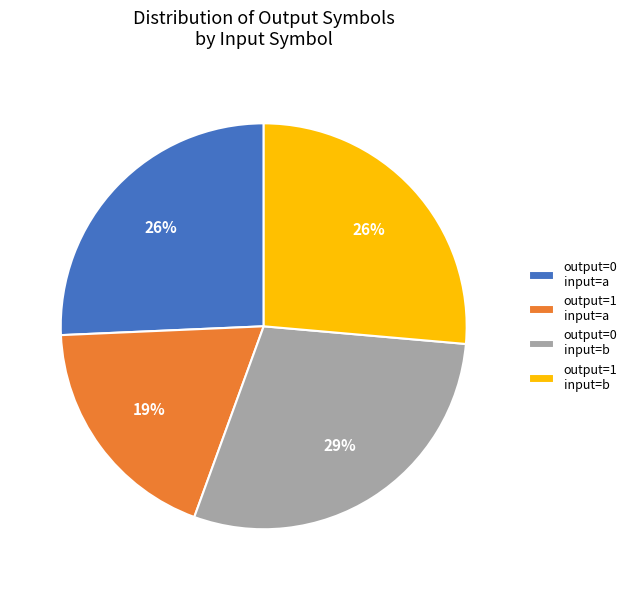

Which slice is the largest?

output=0 input=b